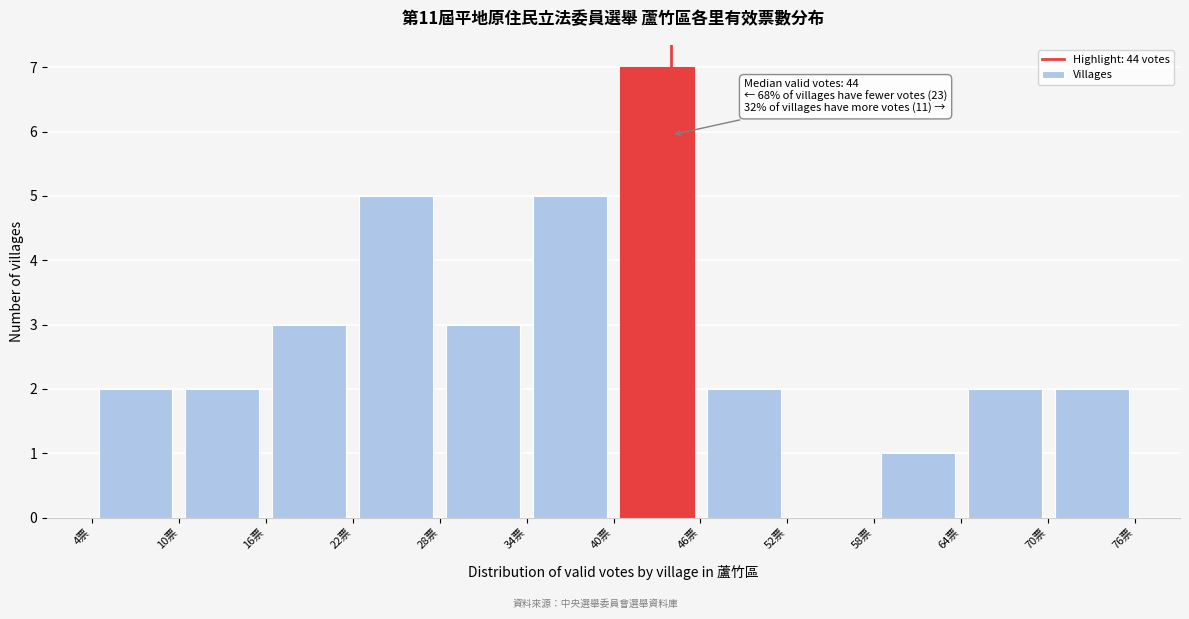

Which range on the x-axis has the tallest bar?

40 to 46